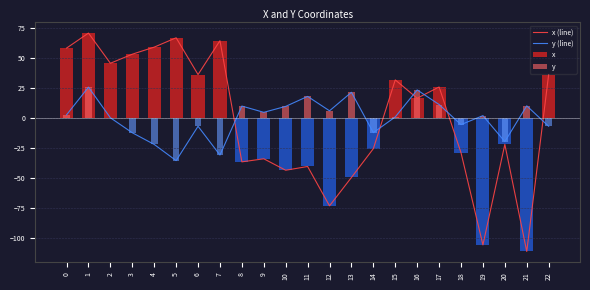

Count the number of categories in the chart.

23